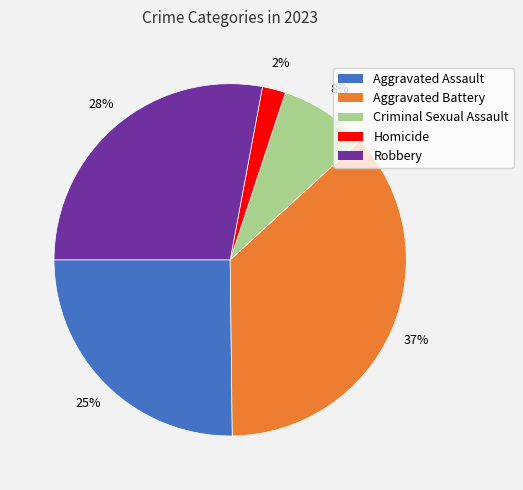

Between Robbery and Aggravated Battery, which is larger?

Aggravated Battery